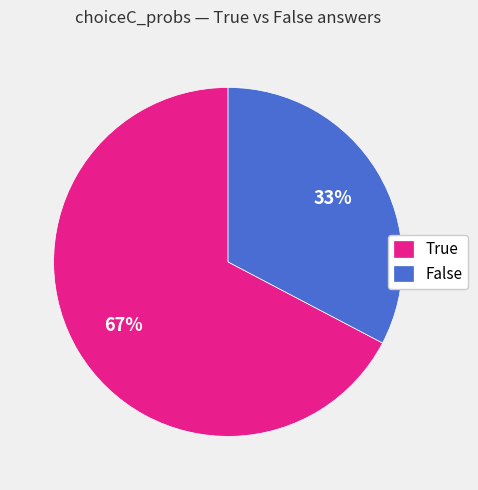

Count the number of slices in the pie.

2